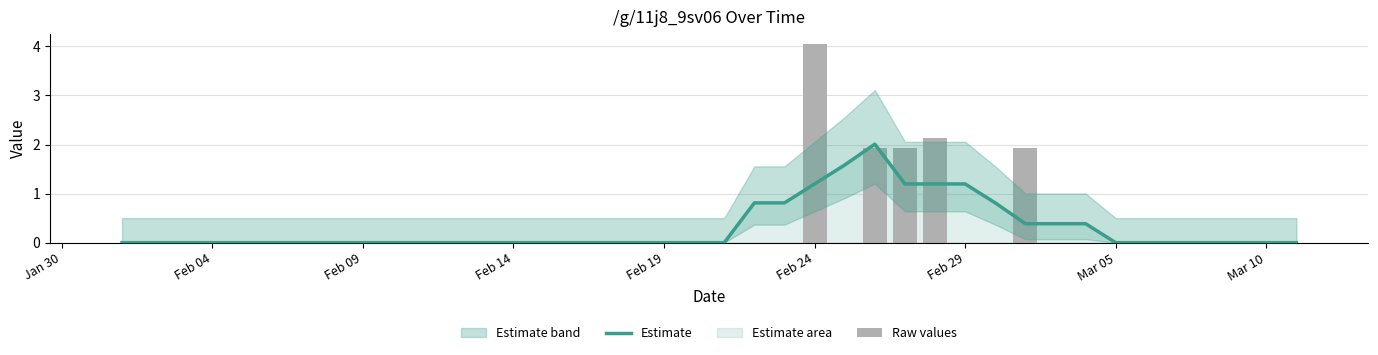

Which series has the widest spread of values?

Raw values